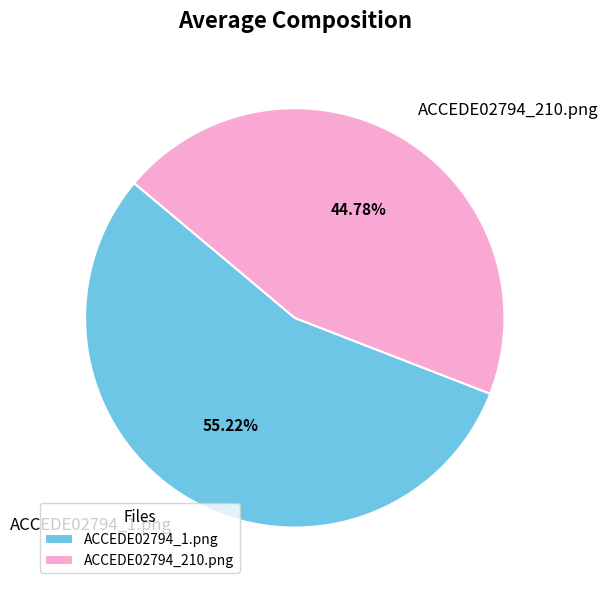

Which slice is the smallest?

ACCEDE02794_210.png